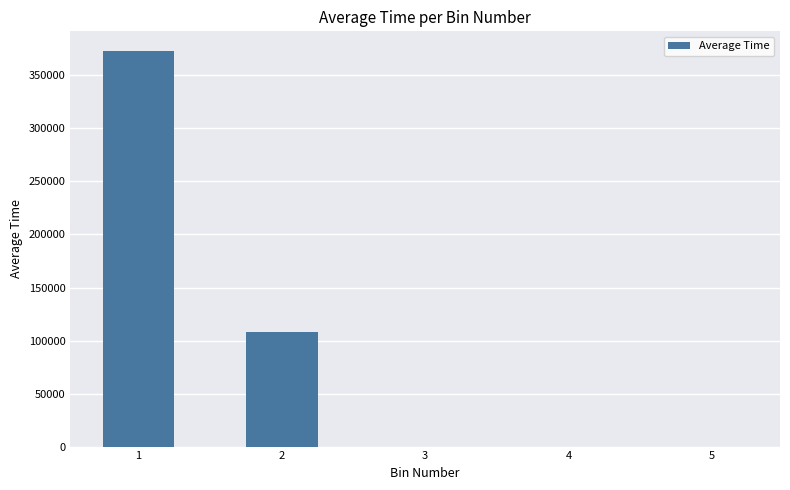

How many values exceed 0?

2